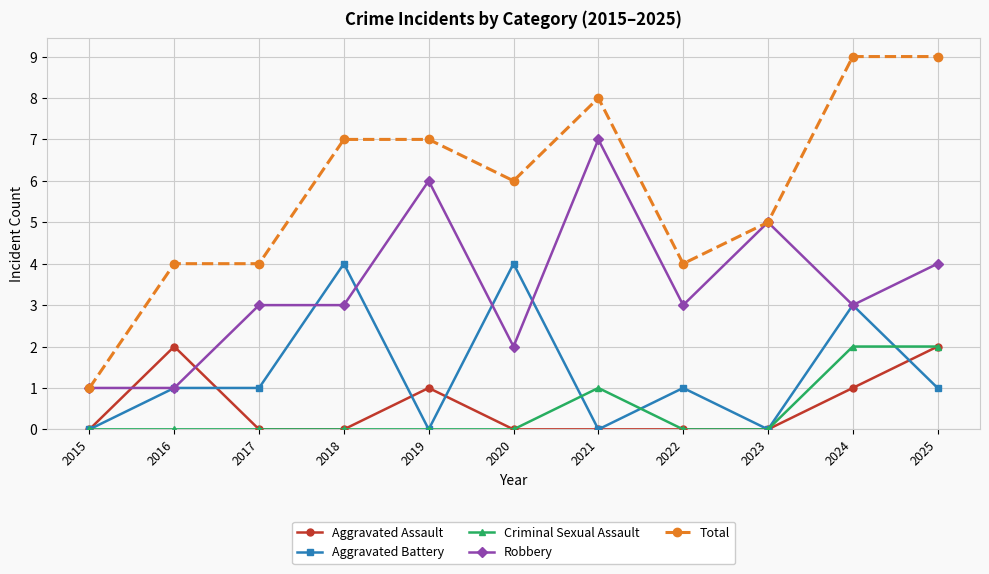

Reading left to right, extract all data points from this chart.

Aggravated Assault: 2015=0	2016=2	2017=0	2018=0	2019=1	2020=0	2021=0	2022=0	2023=0	2024=1	2025=2
Aggravated Battery: 2015=0	2016=1	2017=1	2018=4	2019=0	2020=4	2021=0	2022=1	2023=0	2024=3	2025=1
Criminal Sexual Assault: 2015=0	2016=0	2017=0	2018=0	2019=0	2020=0	2021=1	2022=0	2023=0	2024=2	2025=2
Robbery: 2015=1	2016=1	2017=3	2018=3	2019=6	2020=2	2021=7	2022=3	2023=5	2024=3	2025=4
Total: 2015=1	2016=4	2017=4	2018=7	2019=7	2020=6	2021=8	2022=4	2023=5	2024=9	2025=9